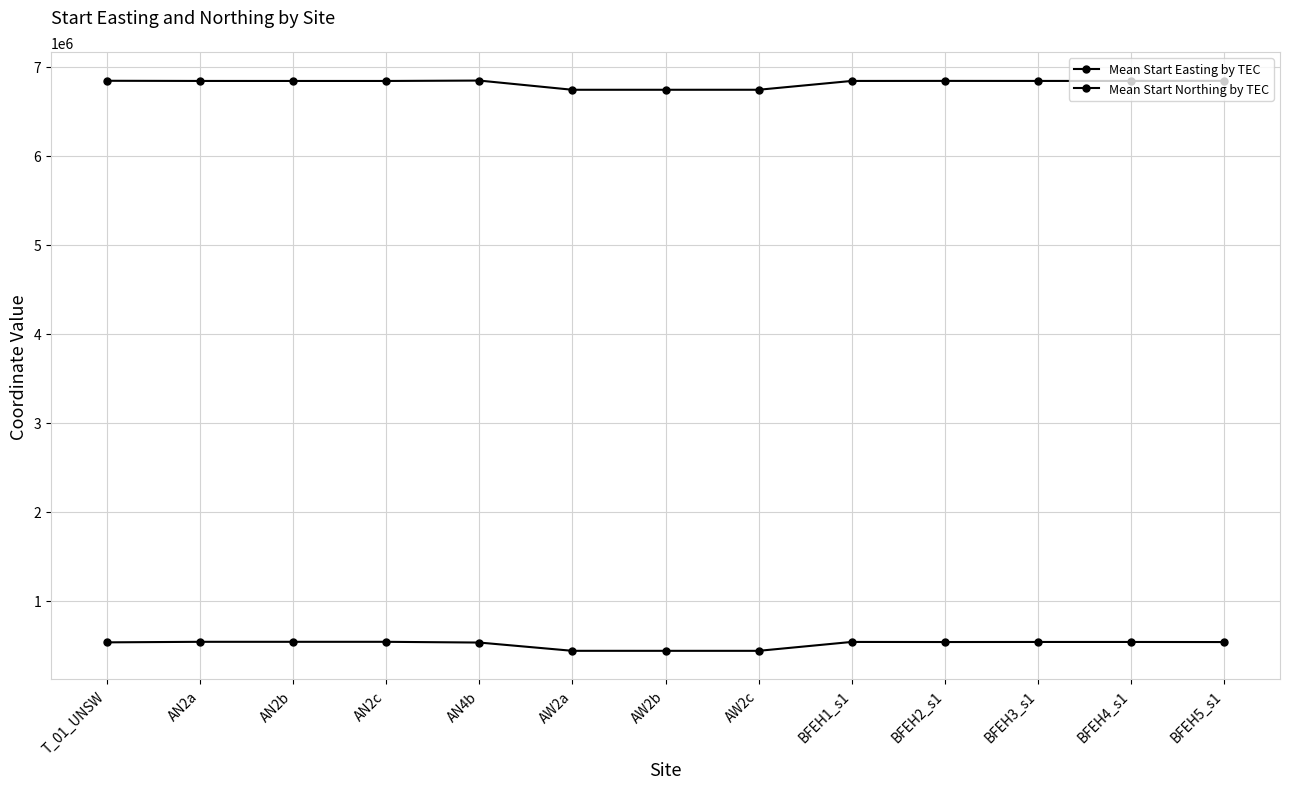

Between T_01_UNSW and BFEH4_s1, which series saw the biggest shift?

Mean Start Easting by TEC